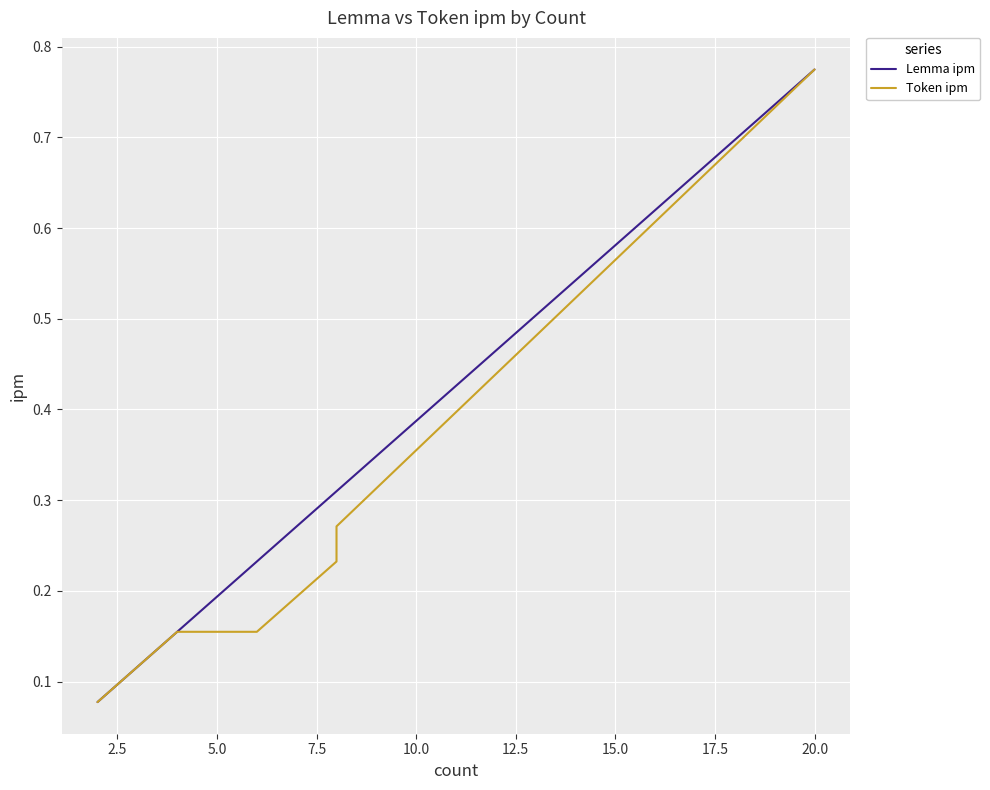

Count the Token ipm values in the range 0 to 1.

15